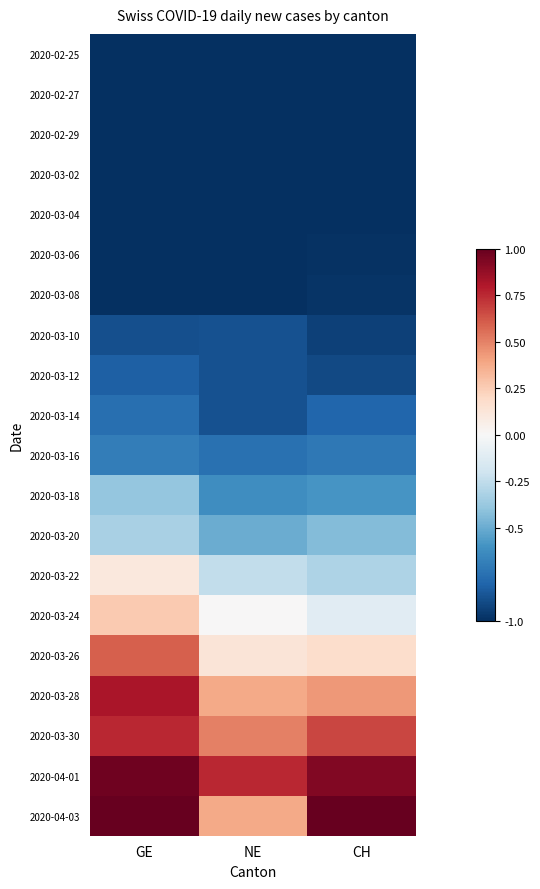

Reading left to right, list all the values displayed in this chart.

2020-02-25: GE=-1.0	NE=-1.0	CH=-1.0
2020-02-27: GE=-1.0	NE=-1.0	CH=-1.0
2020-02-29: GE=-1.0	NE=-1.0	CH=-1.0
2020-03-02: GE=-1.0	NE=-1.0	CH=-1.0
2020-03-04: GE=-1.0	NE=-1.0	CH=-1.0
2020-03-06: GE=-1.0	NE=-1.0	CH=-1.0
2020-03-08: GE=-1.0	NE=-1.0	CH=-1.0
2020-03-10: GE=-0.9	NE=-0.9	CH=-0.9
2020-03-12: GE=-0.8	NE=-0.9	CH=-0.9
2020-03-14: GE=-0.8	NE=-0.9	CH=-0.8
2020-03-16: GE=-0.7	NE=-0.8	CH=-0.7
2020-03-18: GE=-0.4	NE=-0.6	CH=-0.6
2020-03-20: GE=-0.3	NE=-0.5	CH=-0.4
2020-03-22: GE=0.1	NE=-0.2	CH=-0.3
2020-03-24: GE=0.3	NE=0.0	CH=-0.1
2020-03-26: GE=0.6	NE=0.1	CH=0.2
2020-03-28: GE=0.8	NE=0.4	CH=0.4
2020-03-30: GE=0.8	NE=0.5	CH=0.7
2020-04-01: GE=1.0	NE=0.8	CH=0.9
2020-04-03: GE=1.0	NE=0.4	CH=1.0